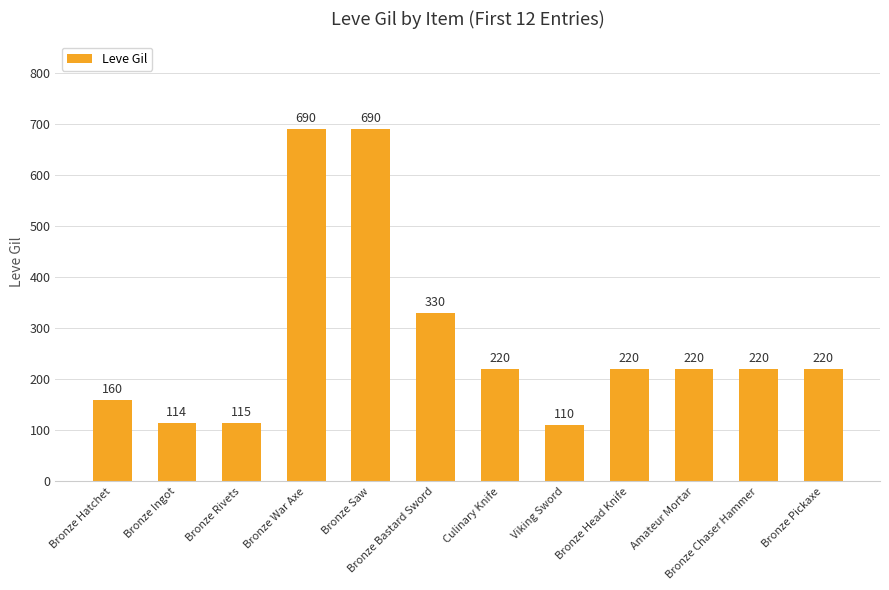

What is the ratio of the value at Bronze Ingot to the value at Bronze Hatchet?

0.7